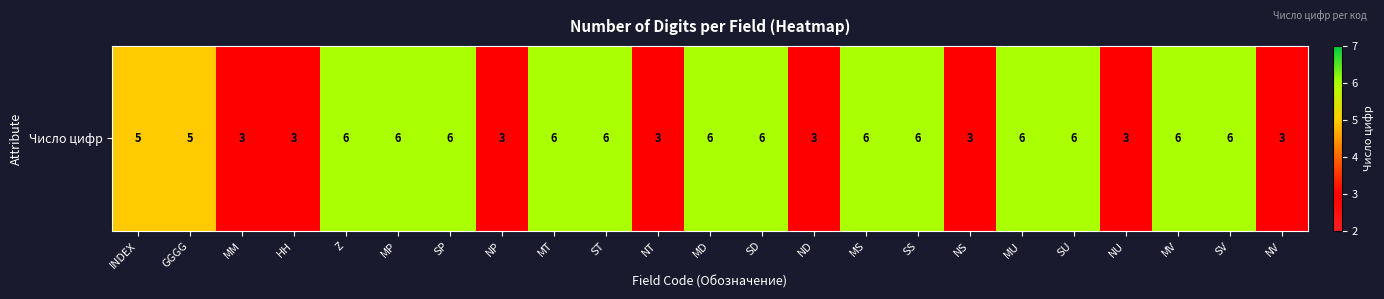

What is the smallest value displayed?

3